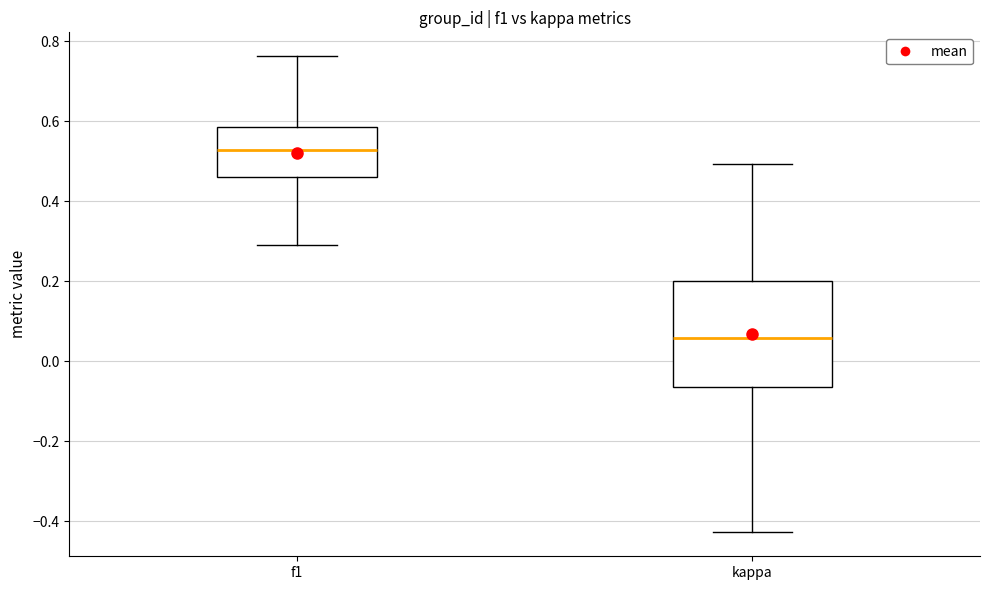

Which box is the tallest, from its lower edge to its upper edge?

kappa